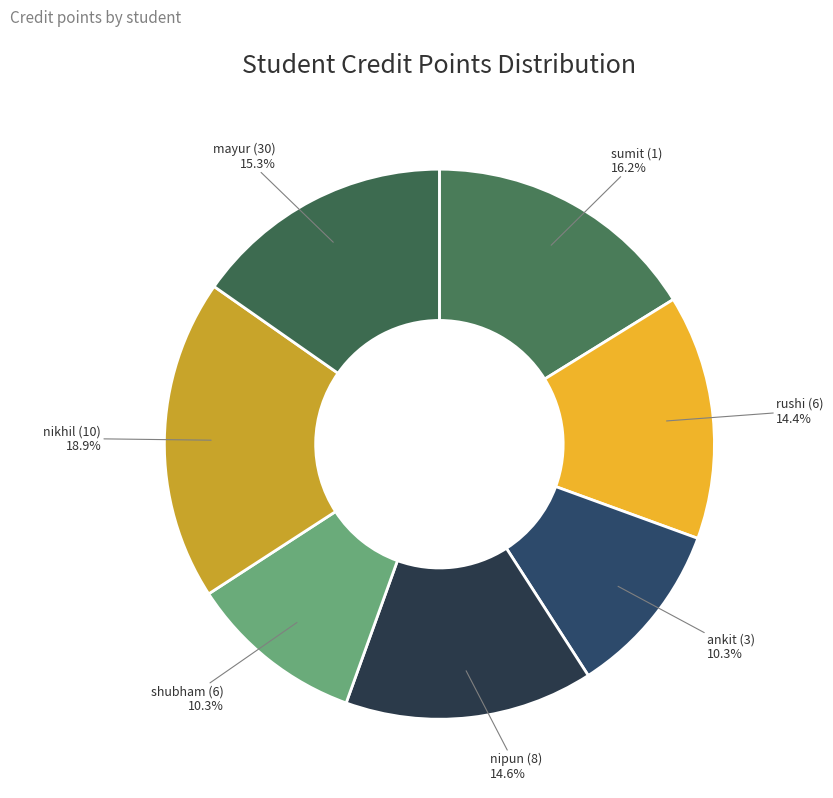

True or false: nikhil (10) accounts for 19% of the total.

True